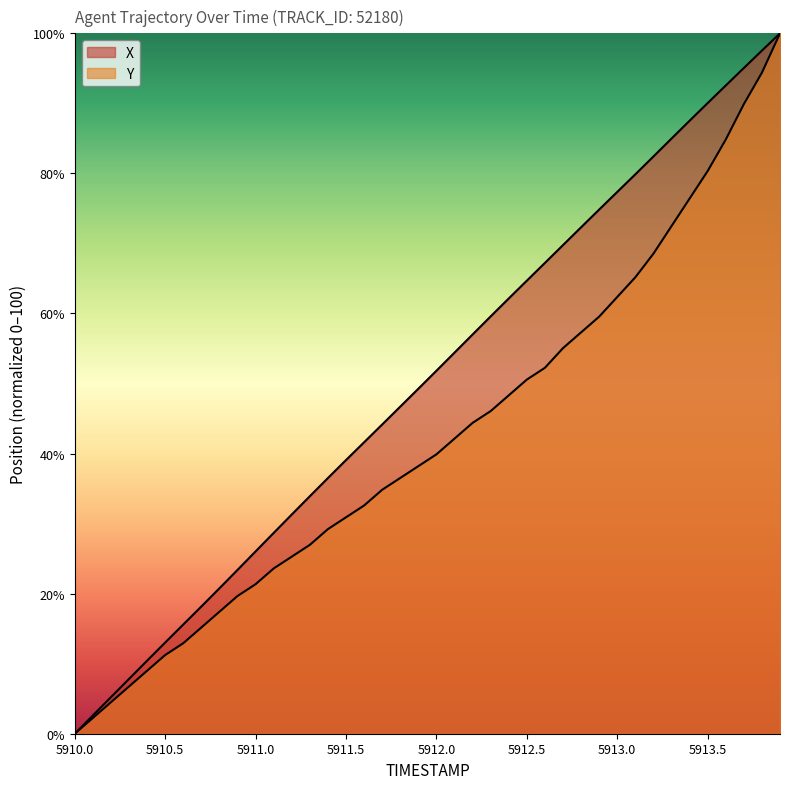

Which series has the largest range (max minus min)?

X